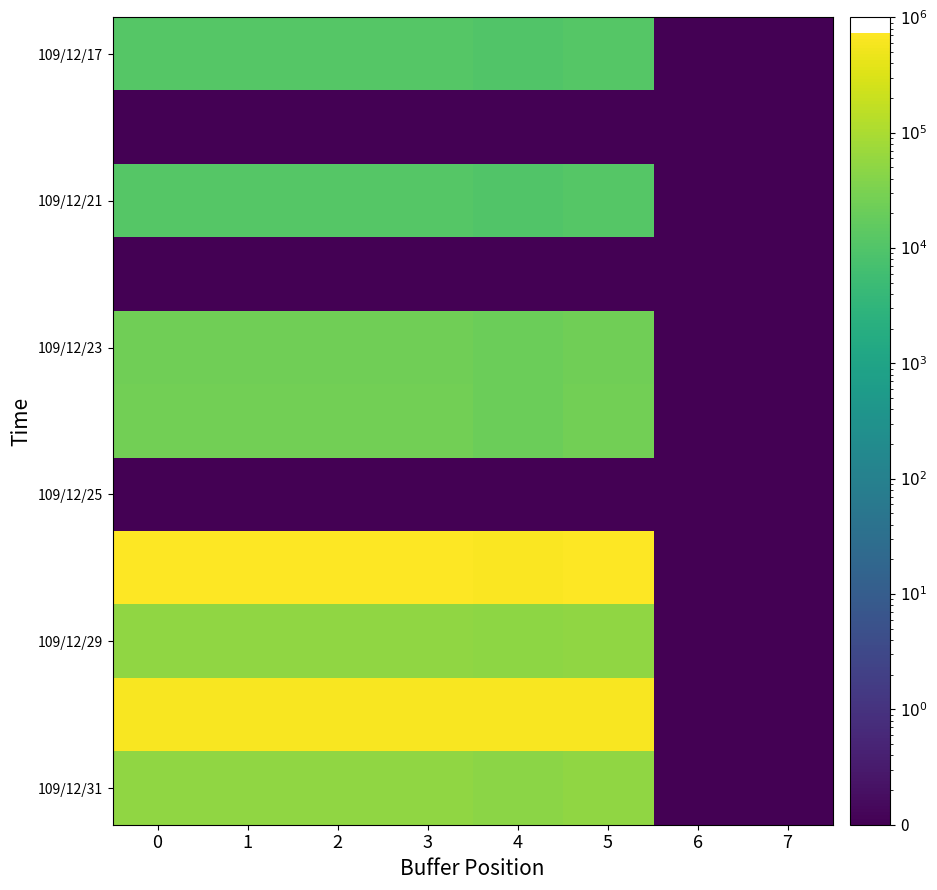

Which category has the lowest value across all series?

6